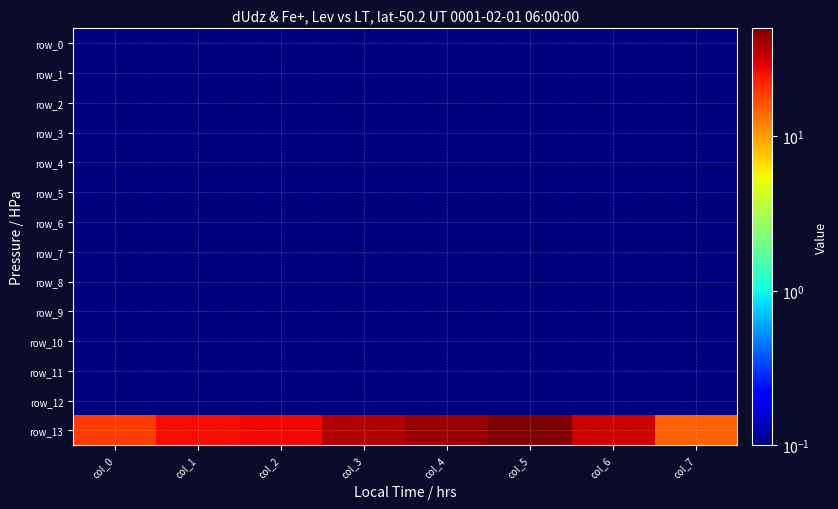

What is the greatest value displayed?

50.0